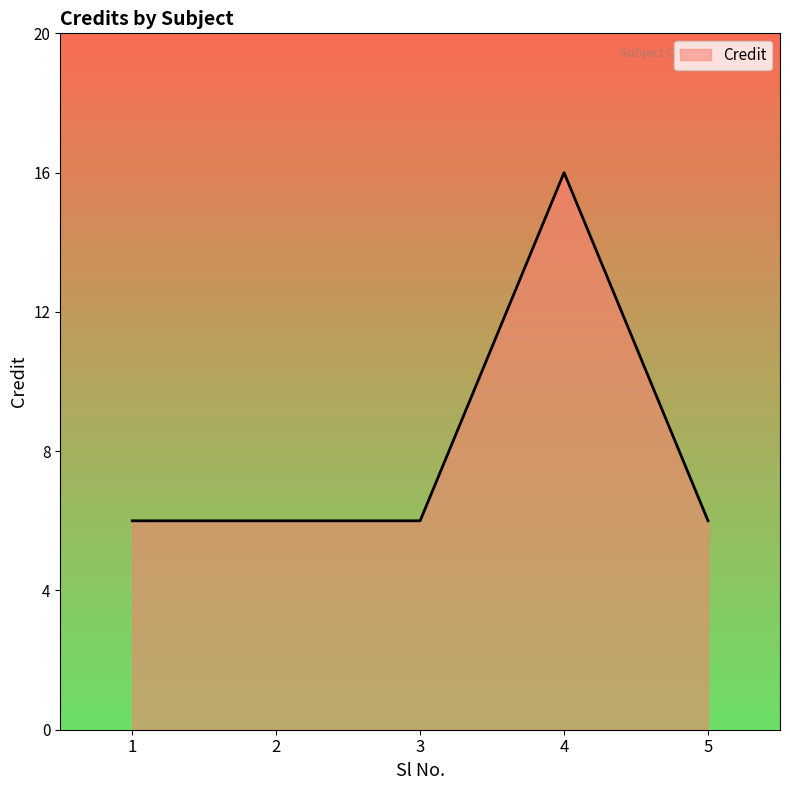

The value at 2 is 6. True or false?

True